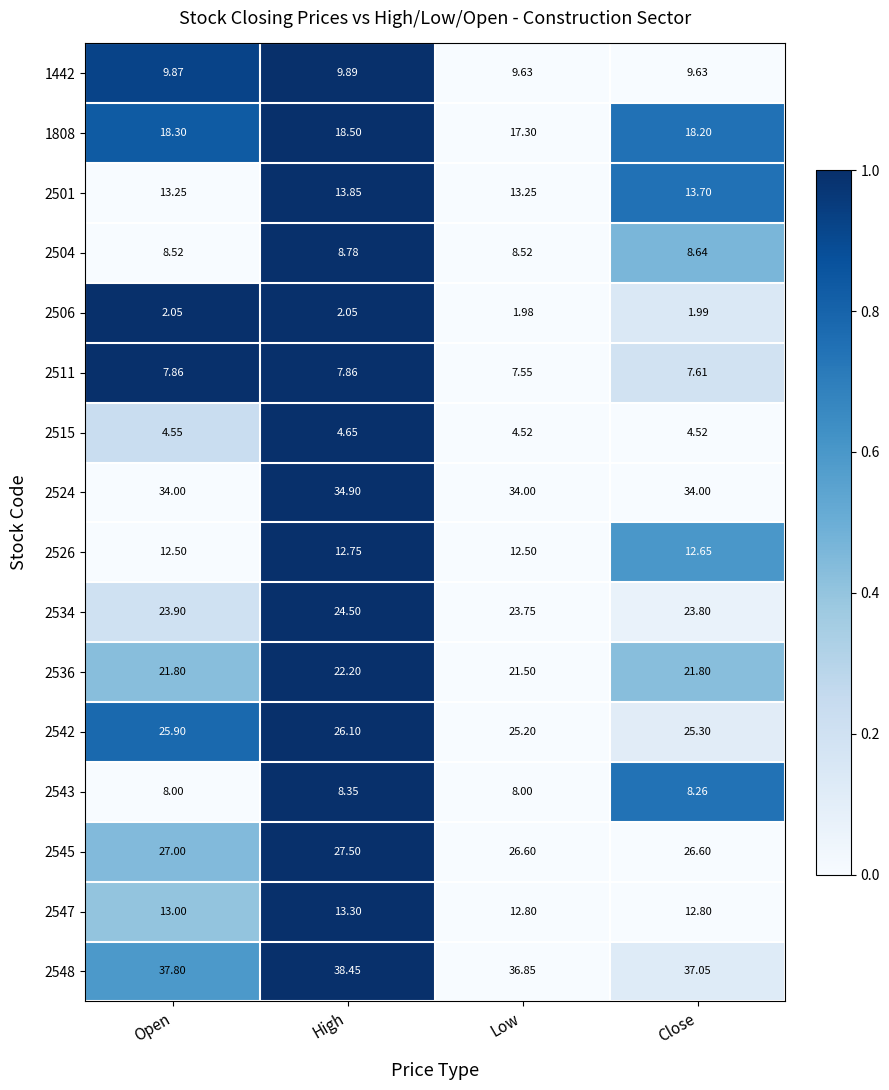

At which label is 2548 closest to 37?

Close